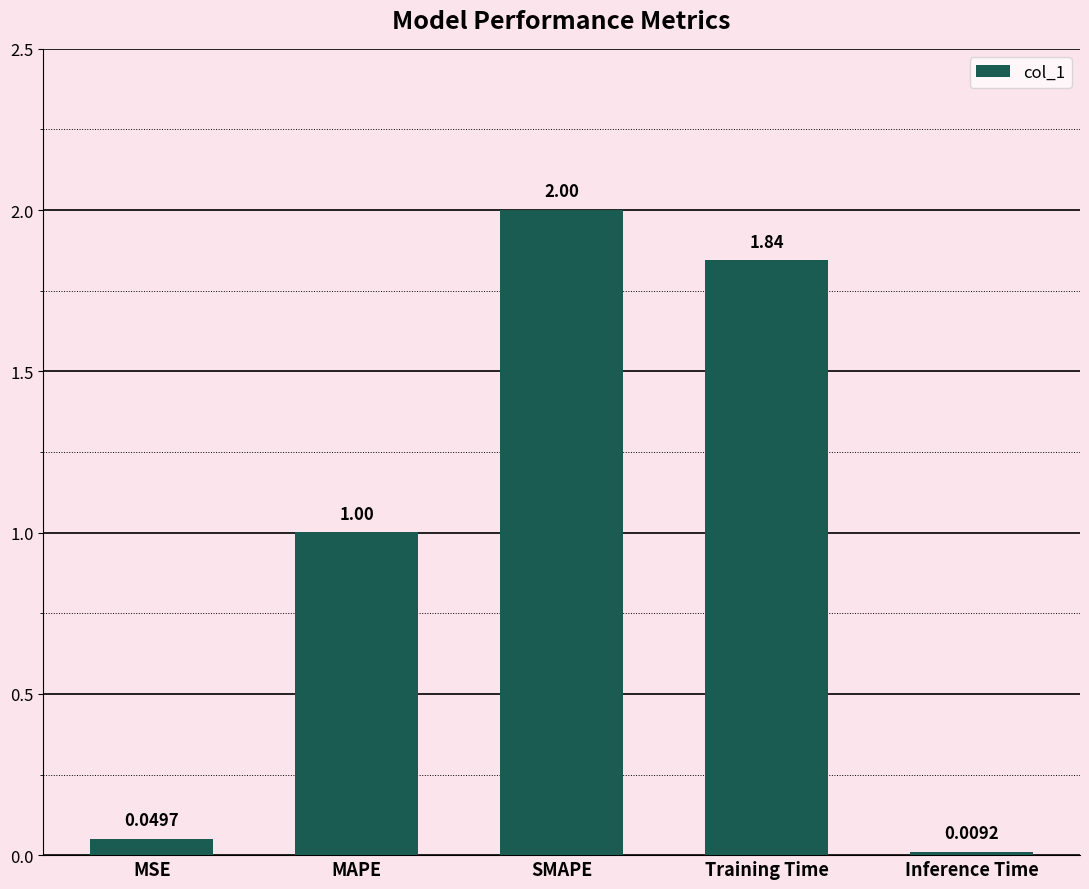

What is the change in value from MSE to MAPE?

+1.0